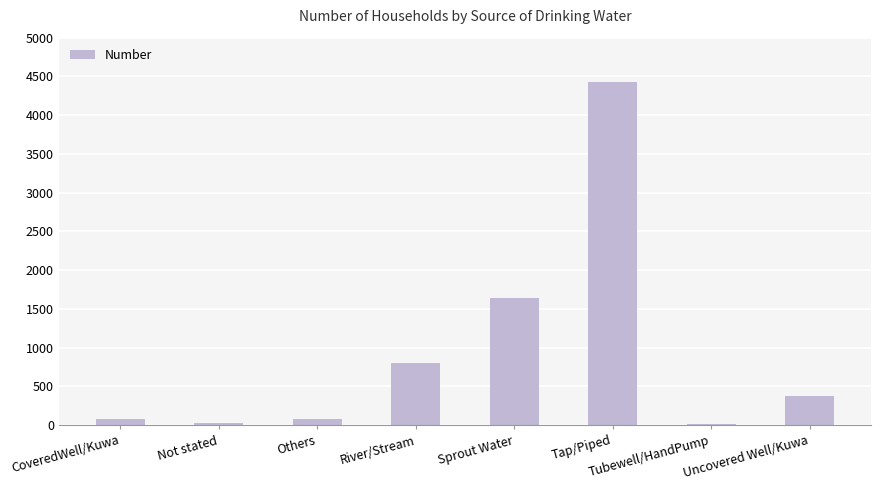

What is the sum of all values?

7447